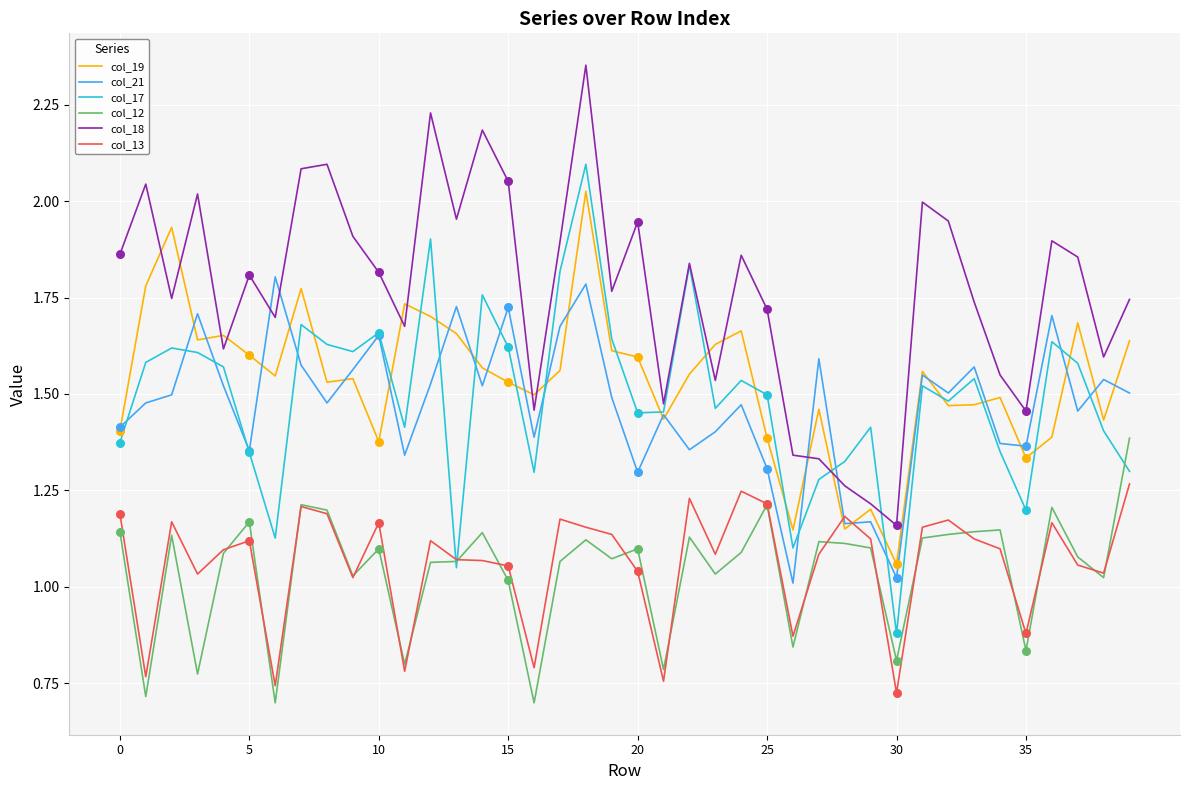

Which series has the largest total across all categories?

col_18